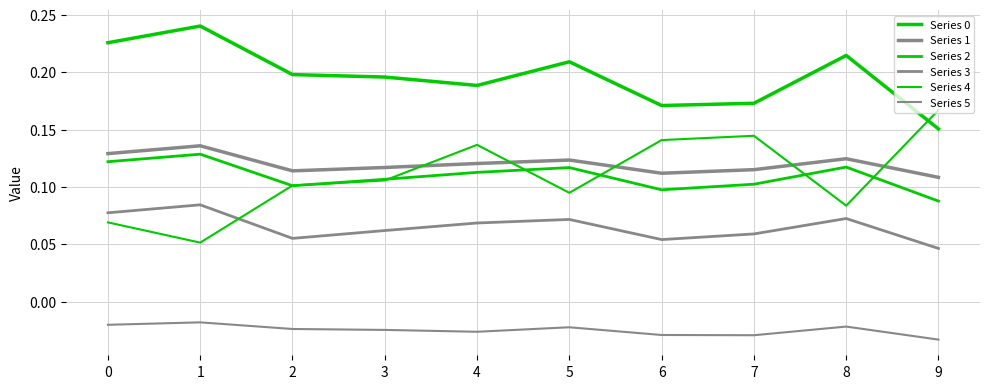

Reading left to right, list all the values displayed in this chart.

Series 0: 0.2	0.2	0.2	0.2	0.2	0.2	0.2	0.2	0.2	0.2
Series 1: 0.1	0.1	0.1	0.1	0.1	0.1	0.1	0.1	0.1	0.1
Series 2: 0.1	0.1	0.1	0.1	0.1	0.1	0.1	0.1	0.1	0.1
Series 3: 0.1	0.1	0.1	0.1	0.1	0.1	0.1	0.1	0.1	0.0
Series 4: 0.1	0.1	0.1	0.1	0.1	0.1	0.1	0.1	0.1	0.2
Series 5: -0.0	-0.0	-0.0	-0.0	-0.0	-0.0	-0.0	-0.0	-0.0	-0.0